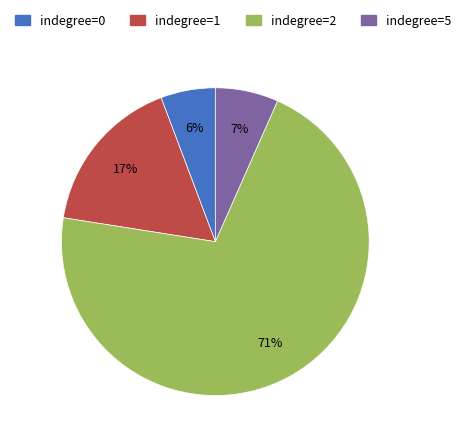

Which has a higher value, indegree=2 or indegree=0?

indegree=2